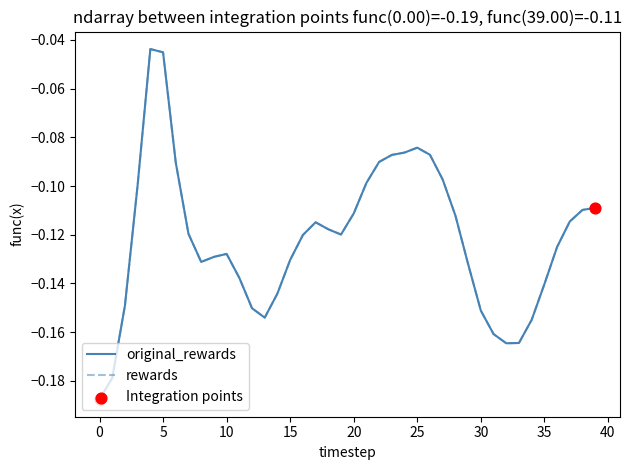

Does the chart have visible grid lines?

No